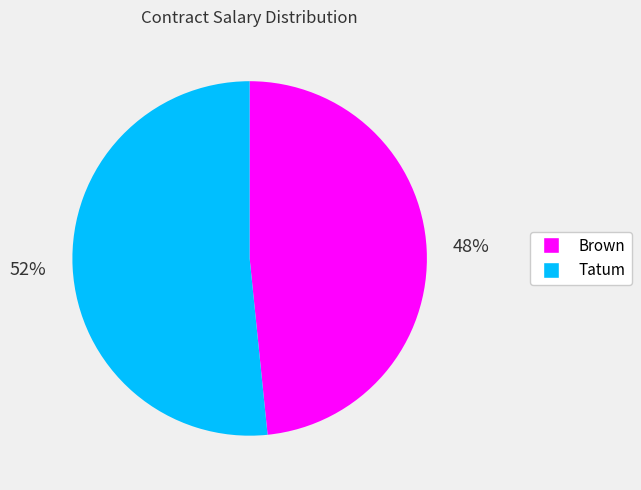

Which has a higher value, Brown or Tatum?

Tatum